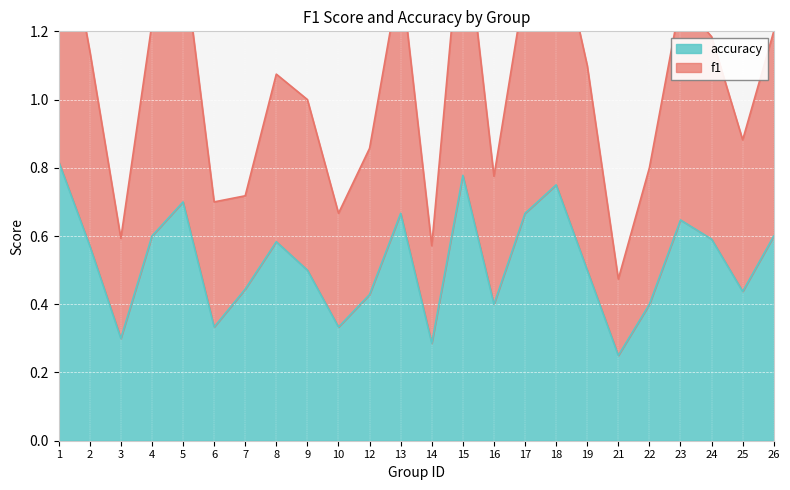

In f1, how many points are lower than both neighbors (excluding endpoints)?

7